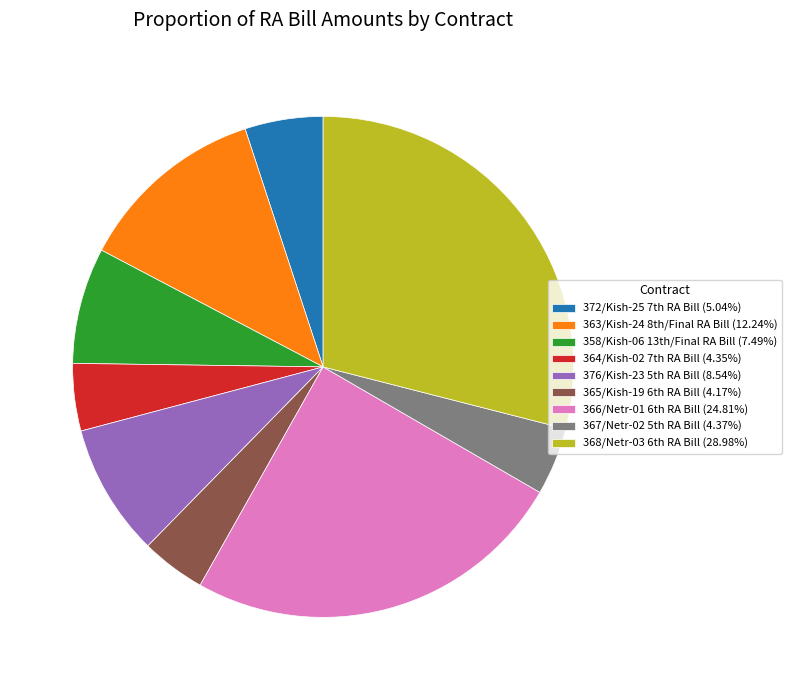

Does any single category account for the majority?

No